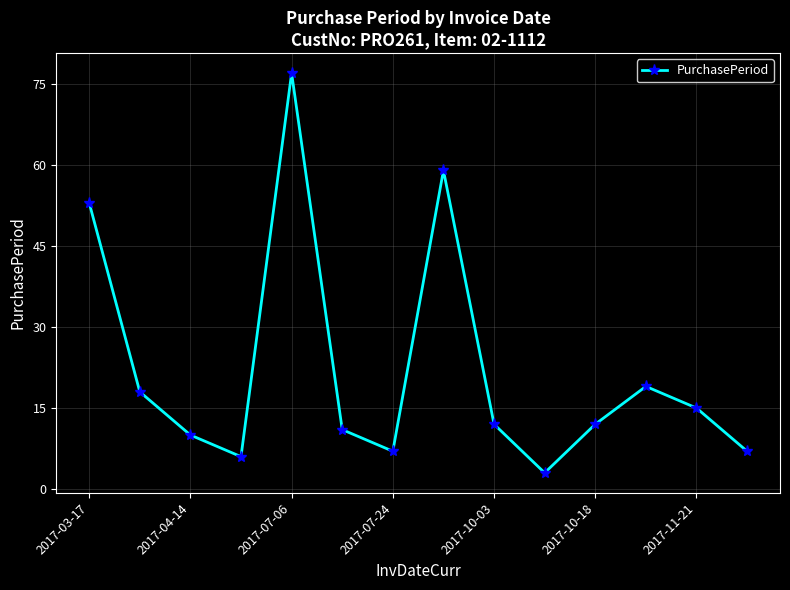

What is the smallest value displayed?

3